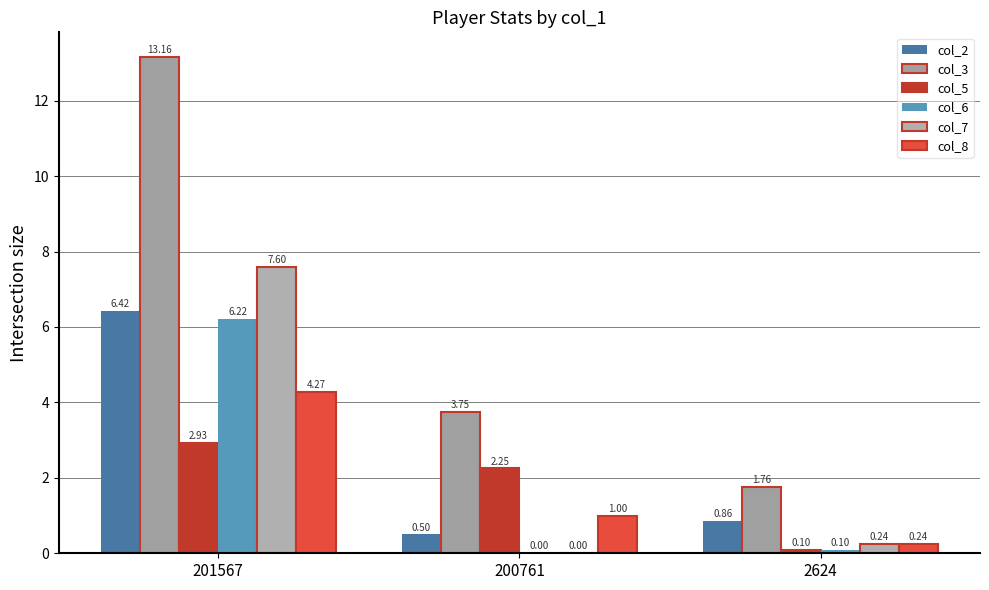

What is the sum of all col_3 values?

18.7